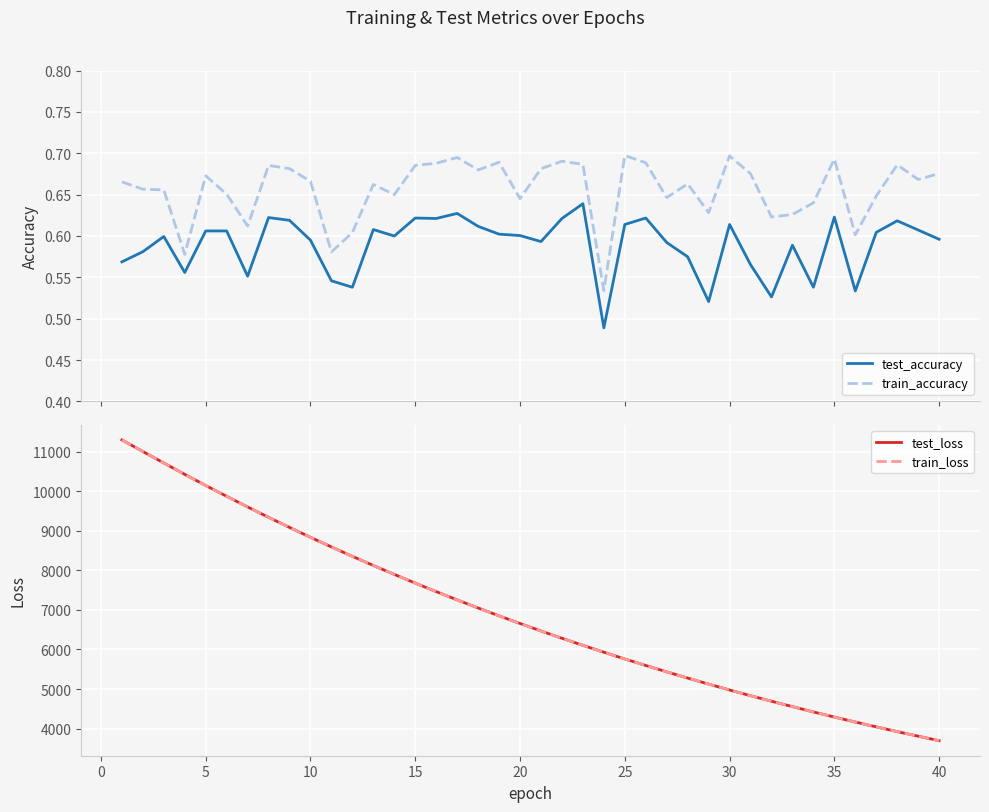

True or false: train_accuracy and test_accuracy cross at least once.

False